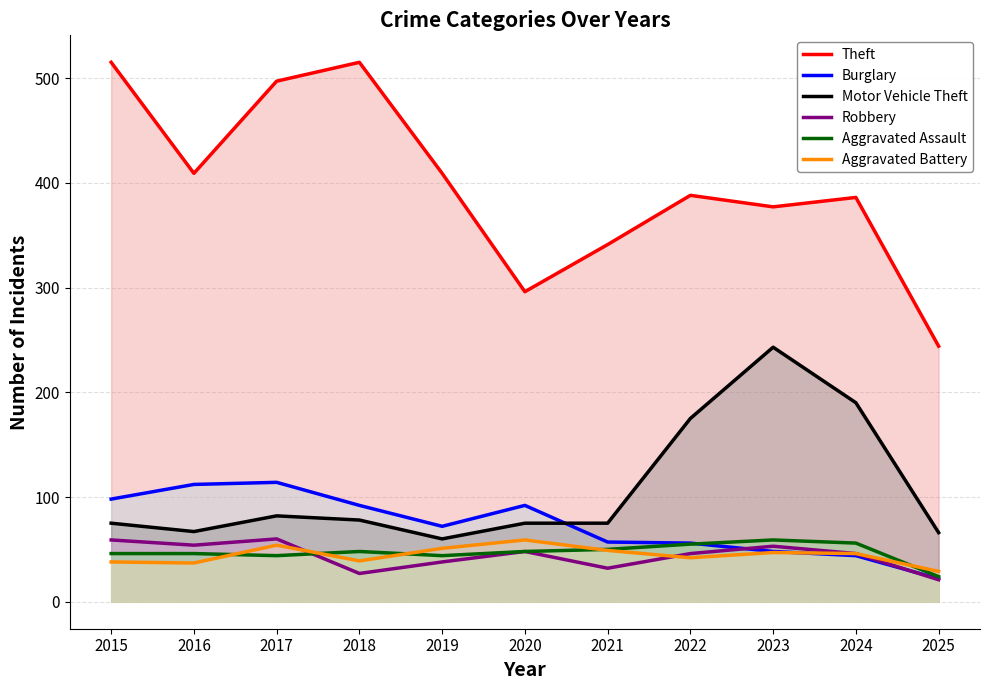

Reading left to right, list all the values displayed in this chart.

Theft: 2015=515	2016=409	2017=497	2018=515	2019=409	2020=296	2021=341	2022=388	2023=377	2024=386	2025=244
Burglary: 2015=98	2016=112	2017=114	2018=92	2019=72	2020=92	2021=57	2022=56	2023=48	2024=44	2025=22
Motor Vehicle Theft: 2015=75	2016=67	2017=82	2018=78	2019=60	2020=75	2021=75	2022=175	2023=243	2024=190	2025=66
Robbery: 2015=59	2016=54	2017=60	2018=27	2019=38	2020=48	2021=32	2022=46	2023=53	2024=46	2025=21
Aggravated Assault: 2015=46	2016=46	2017=44	2018=48	2019=44	2020=48	2021=50	2022=55	2023=59	2024=56	2025=24
Aggravated Battery: 2015=38	2016=37	2017=54	2018=39	2019=51	2020=59	2021=49	2022=42	2023=47	2024=46	2025=29